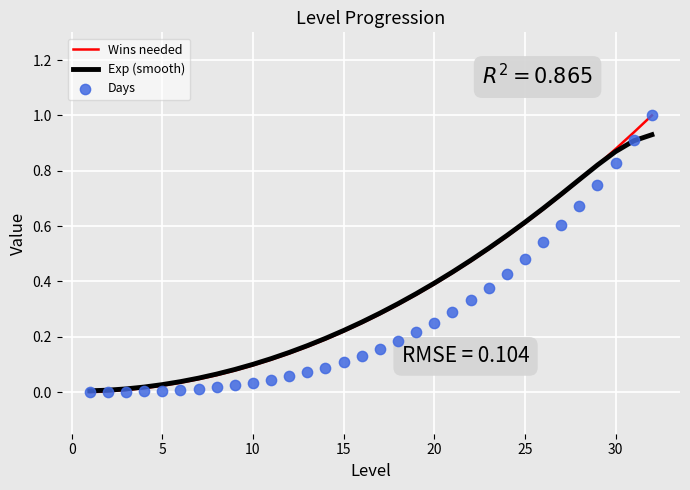

The value of Wins needed at 25 is 0.6. True or false?

True